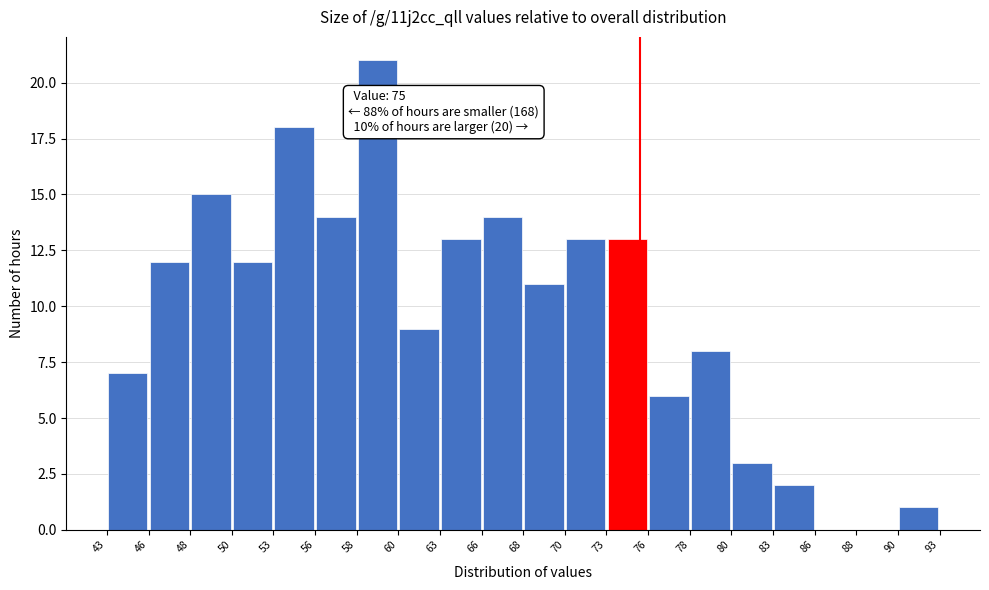

Over which range of the x-axis is the bar tallest?

58 to 60